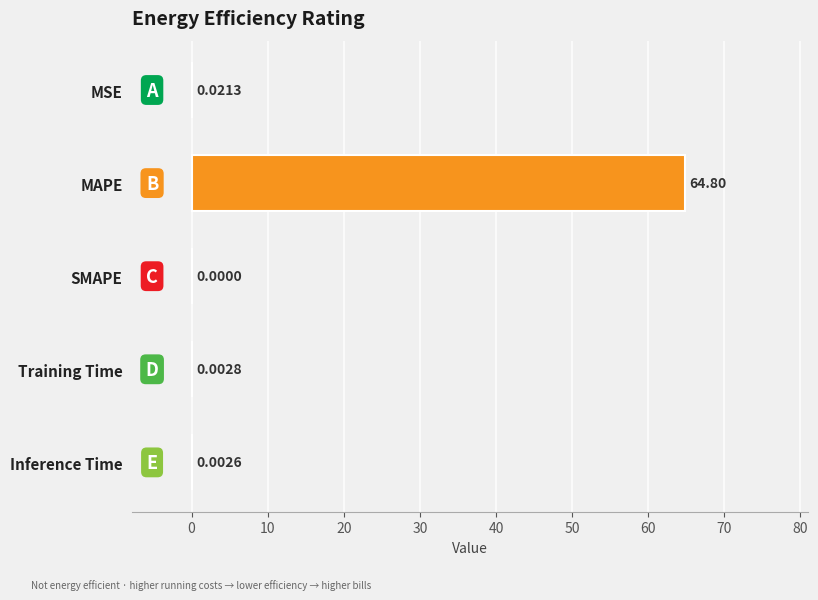

Which category has the highest value across all series?

MAPE